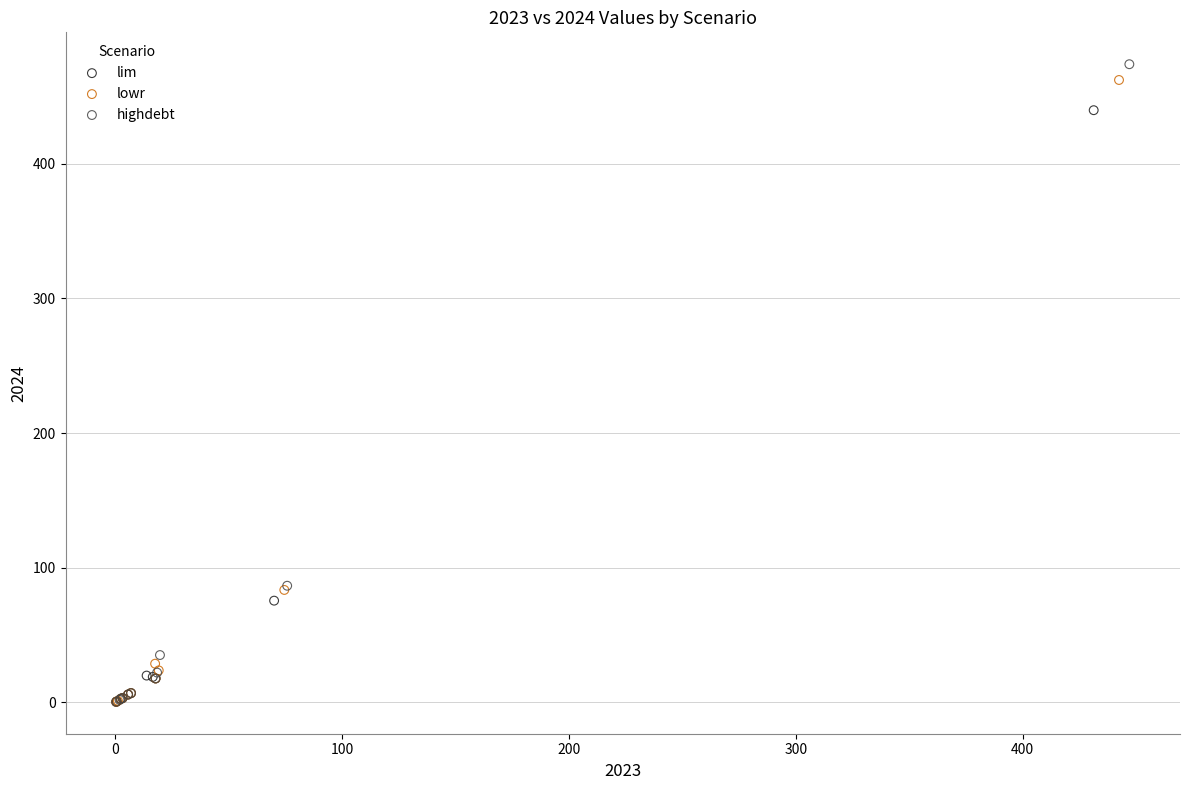

Which series has the widest spread of Y values?

highdebt